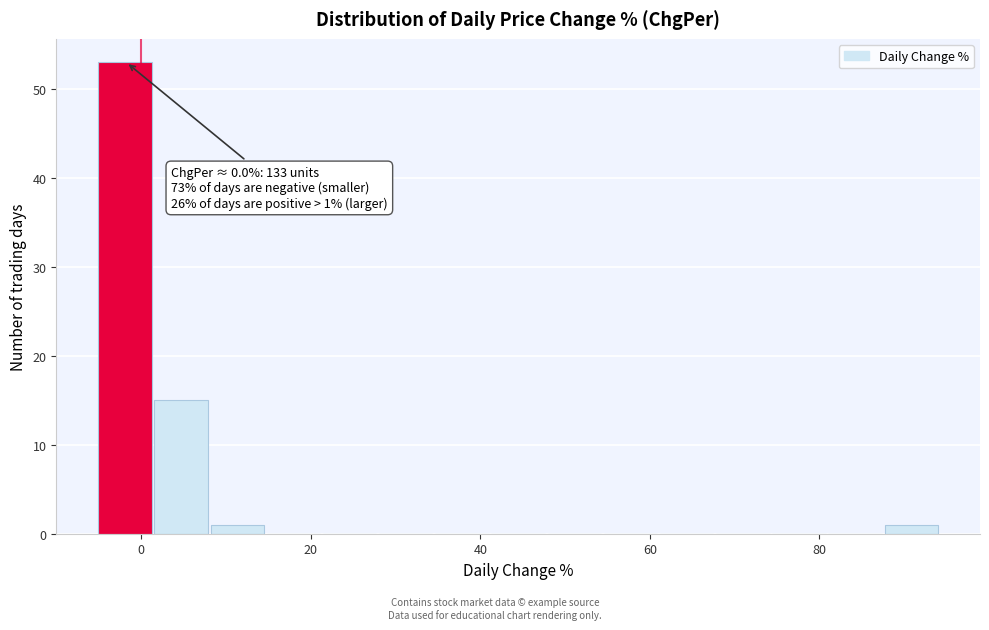

Read against the x-axis, roughly where is the centre of the tallest bar?

-2